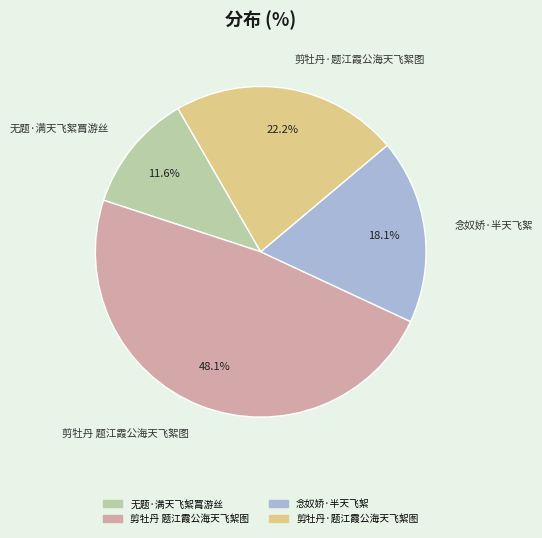

Is it true that 剪牡丹·题江霞公海天飞絮图 is 28% of the pie?

False